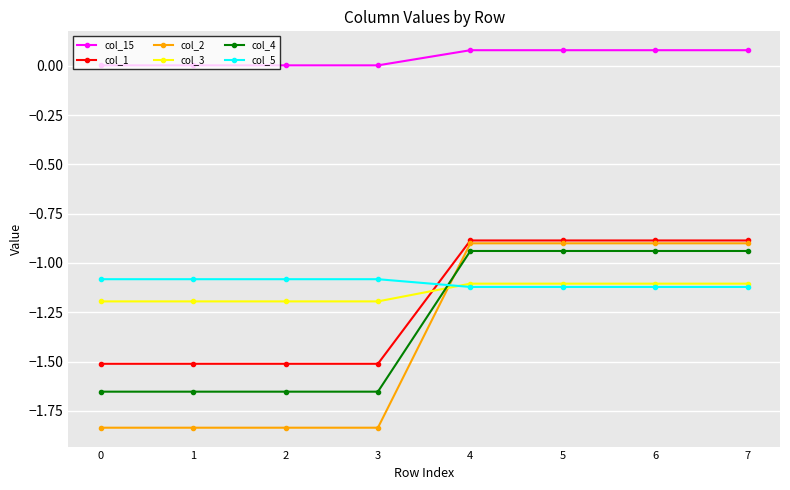

Which series has the largest range (max minus min)?

col_2